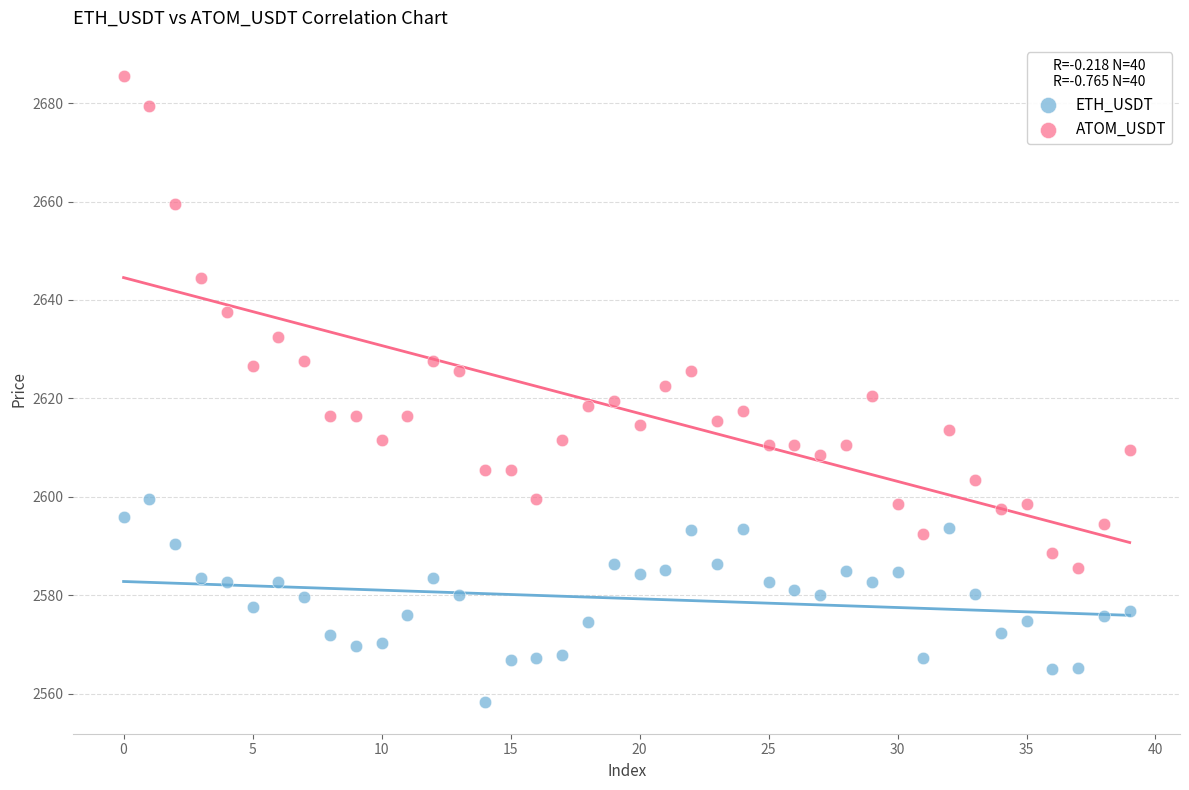

Which series has the widest spread of Y values?

ATOM_USDT